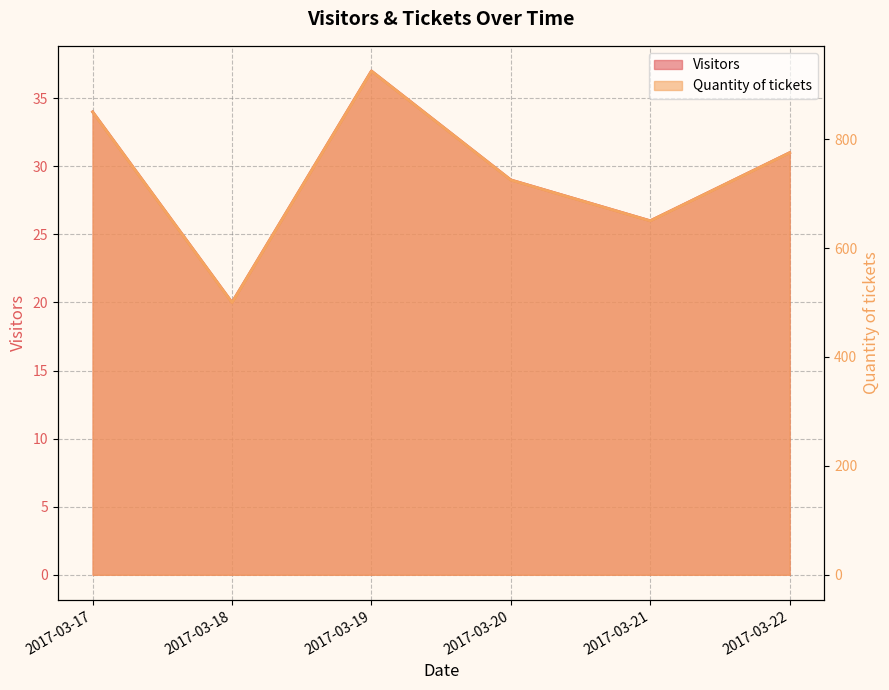

Is the value of Visitors at 2017-03-17 greater than the value of Quantity of tickets at 2017-03-21?

No